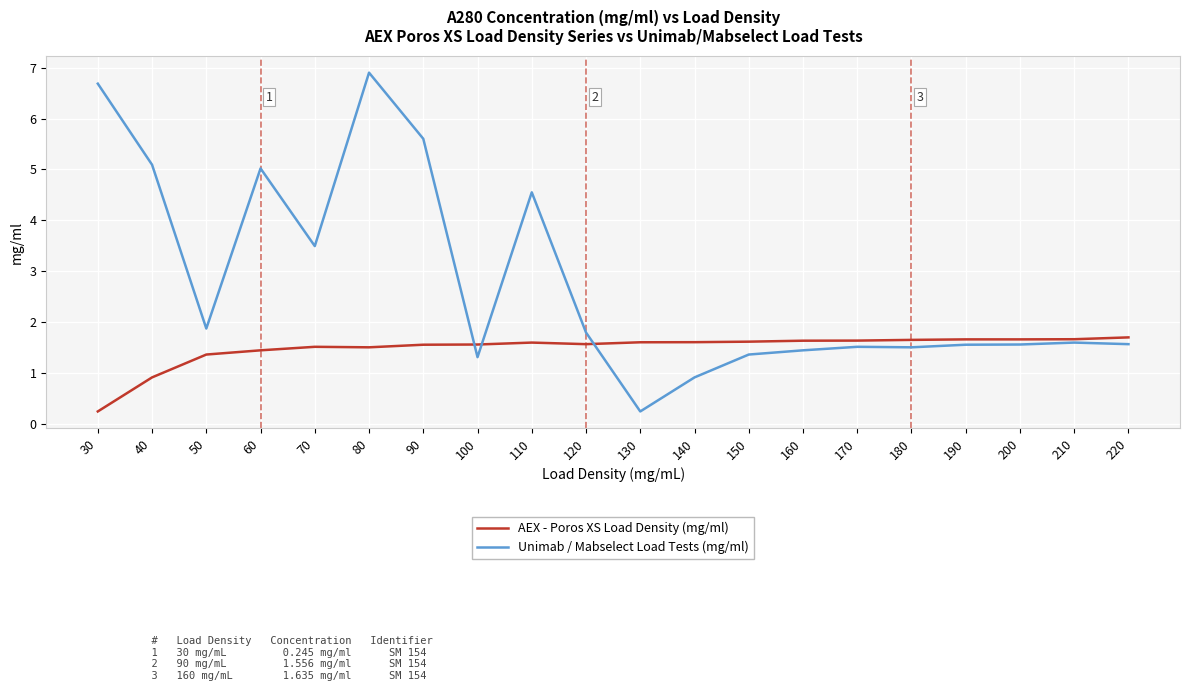

What is the maximum value shown in the chart?

6.9